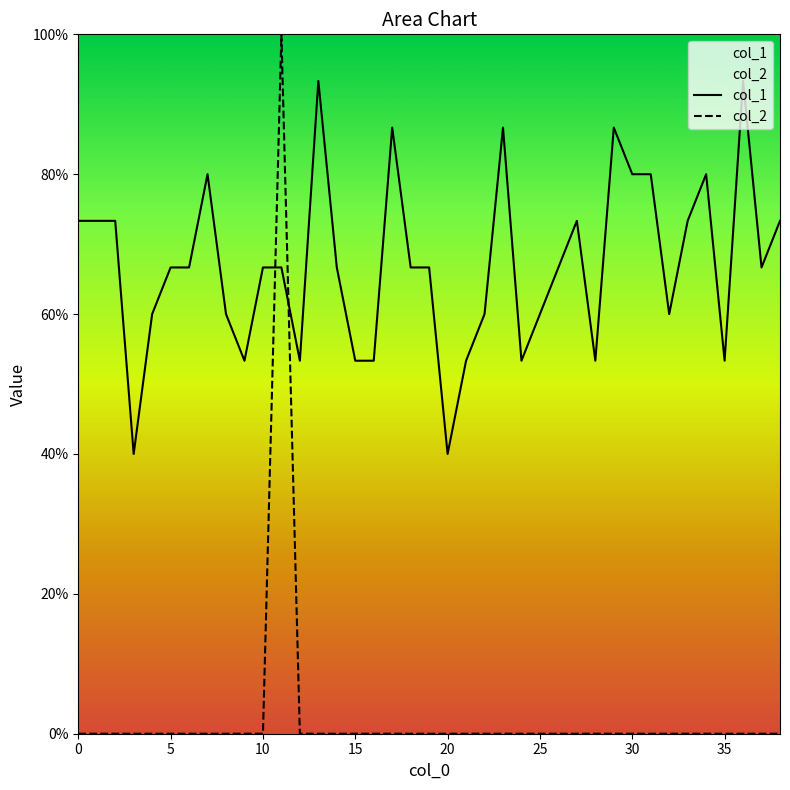

Is this an area chart (filled region under the line)?

No